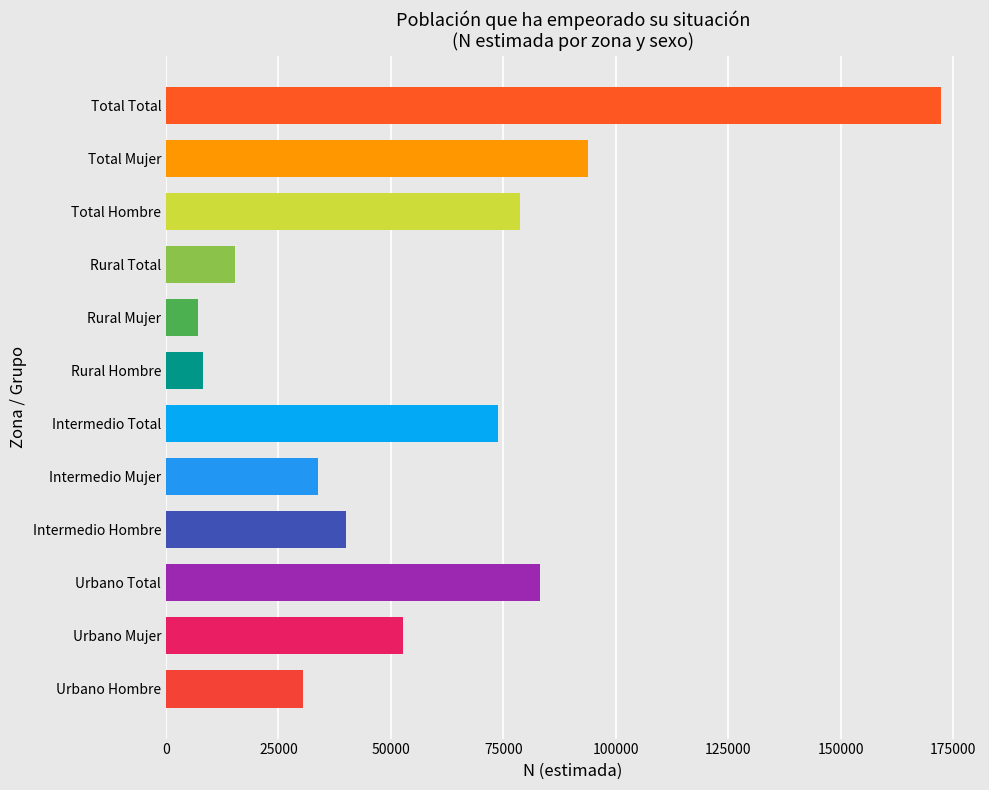

Which label corresponds to the largest value in the chart?

Total Total